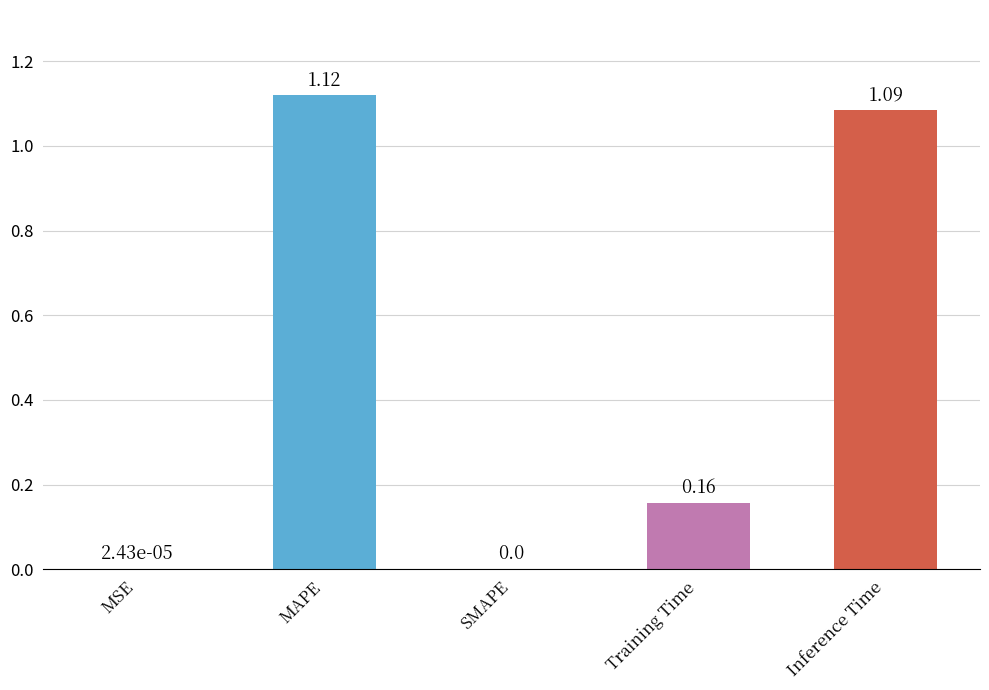

What is the sum of the values at Inference Time and Training Time?

1.2